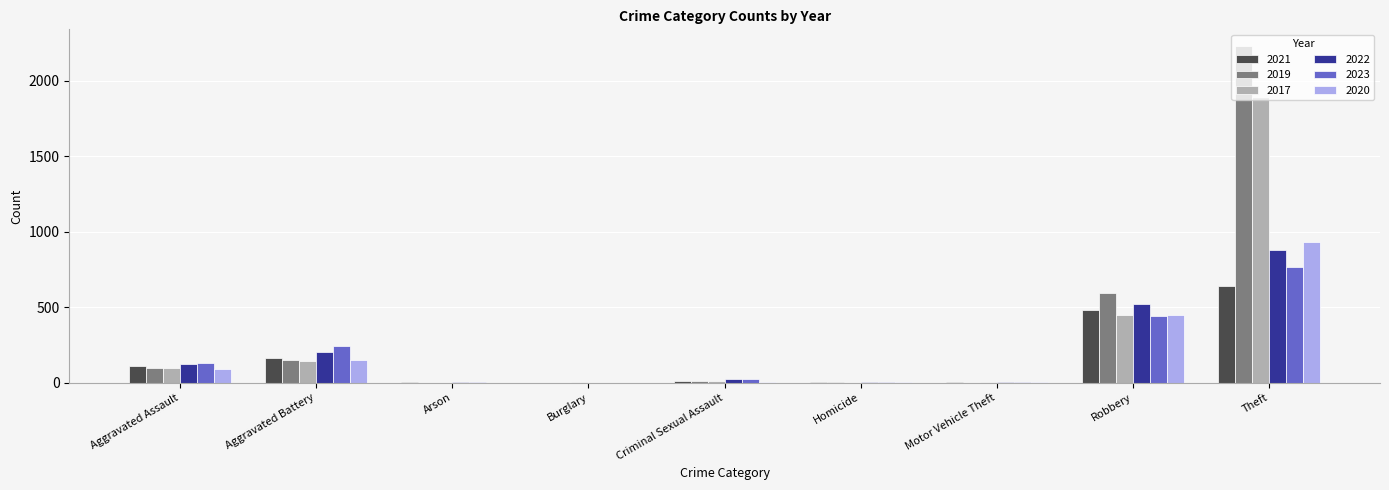

The value of 2023 at Aggravated Battery is 91. True or false?

False